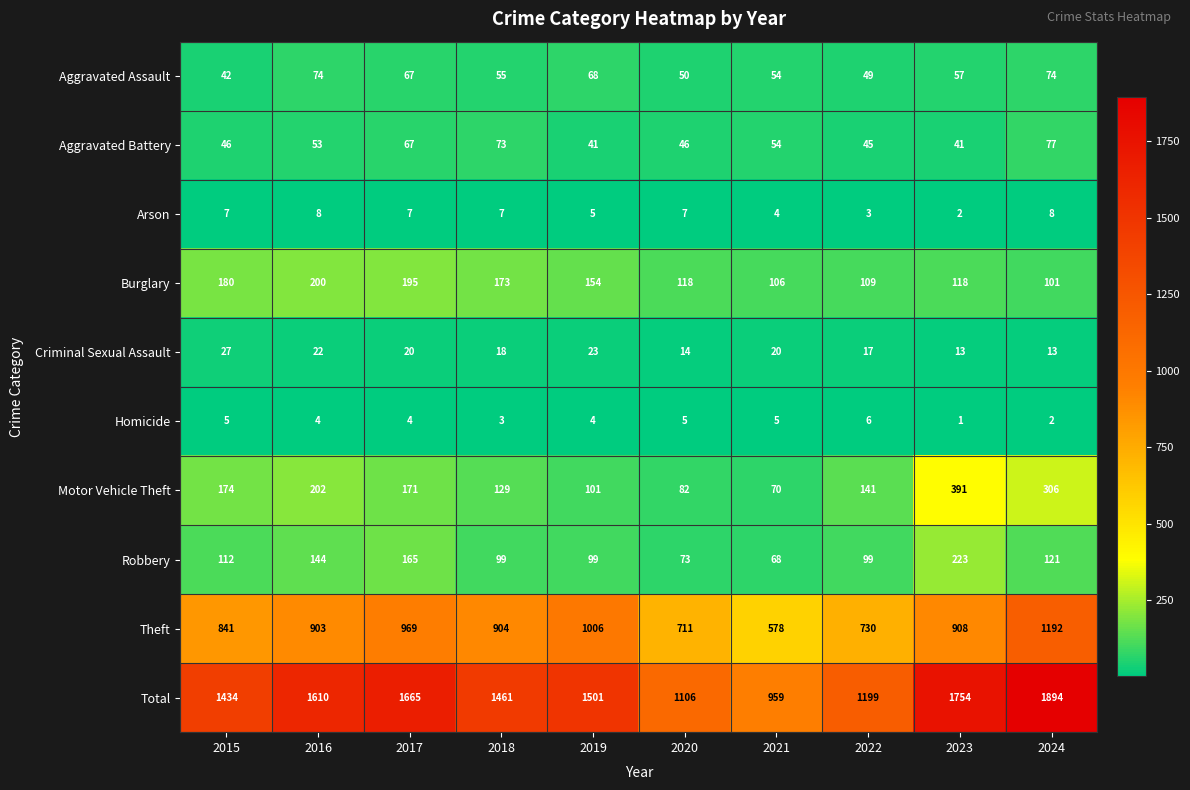

List the series in order of their peak value, lowest first.

Homicide, Arson, Criminal Sexual Assault, Aggravated Assault, Aggravated Battery, Burglary, Robbery, Motor Vehicle Theft, Theft, Total